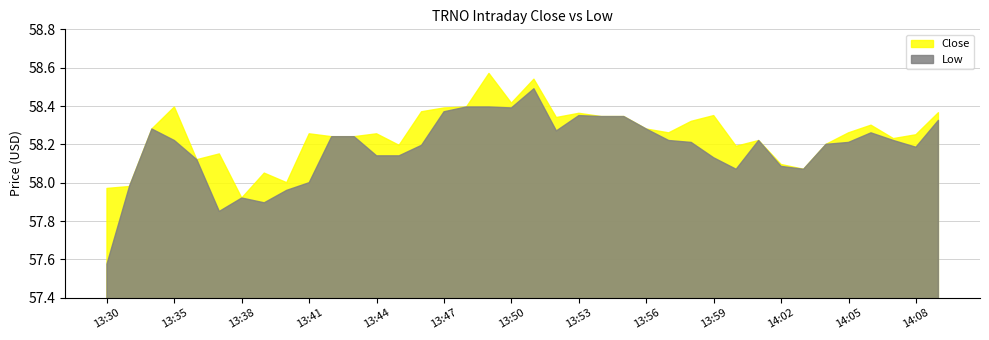

What is the sum of the Close values at 13:39 and 14:08?

116.3